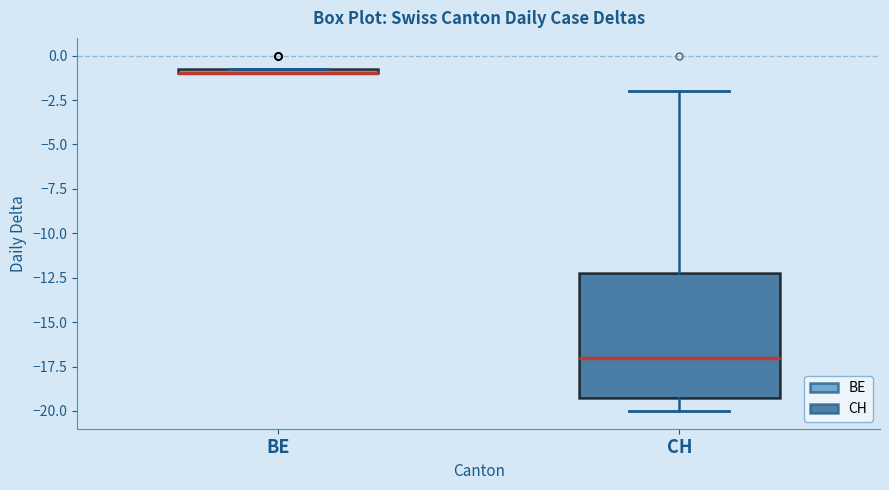

Which box is the tallest, from its lower edge to its upper edge?

CH